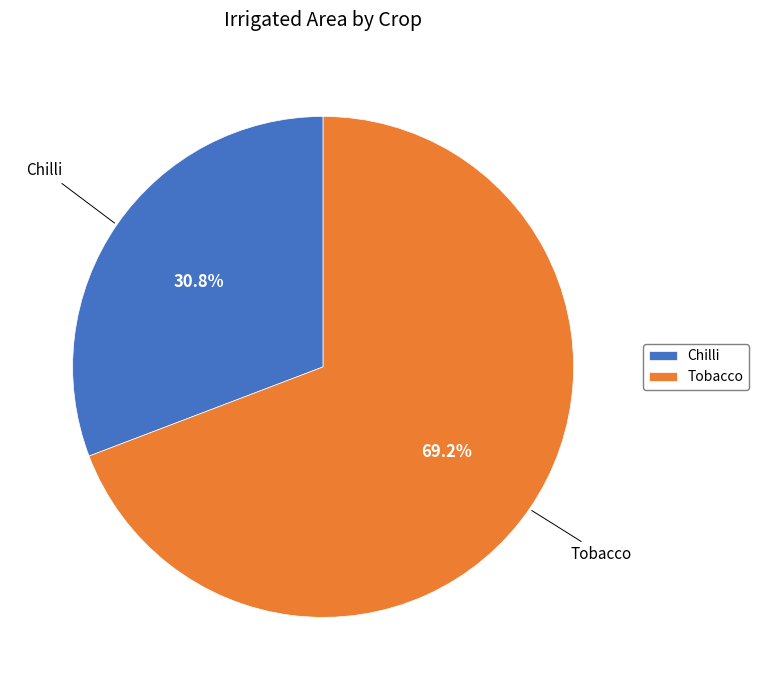

Does any single category account for the majority?

Yes